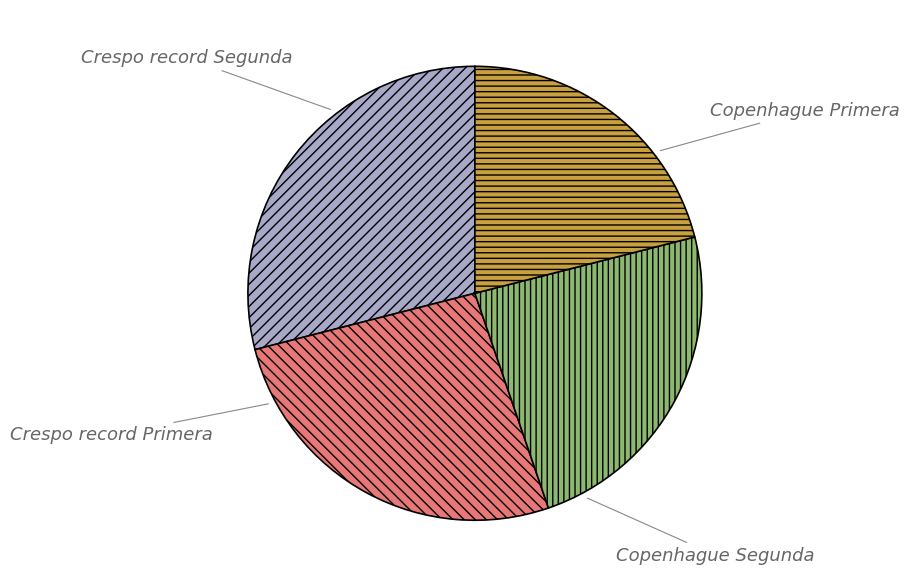

True or false: Copenhague Segunda accounts for 26% of the total.

True